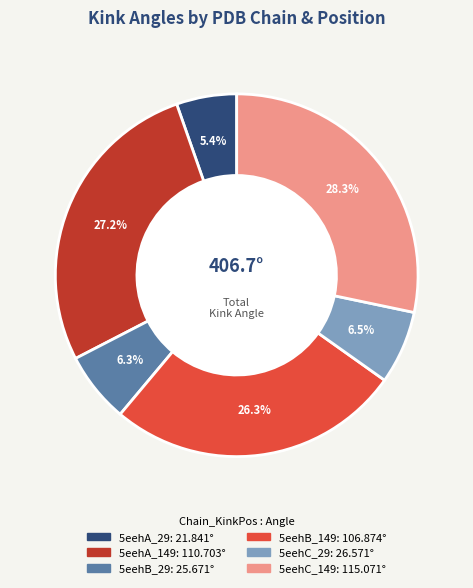

Does any single category account for the majority?

No